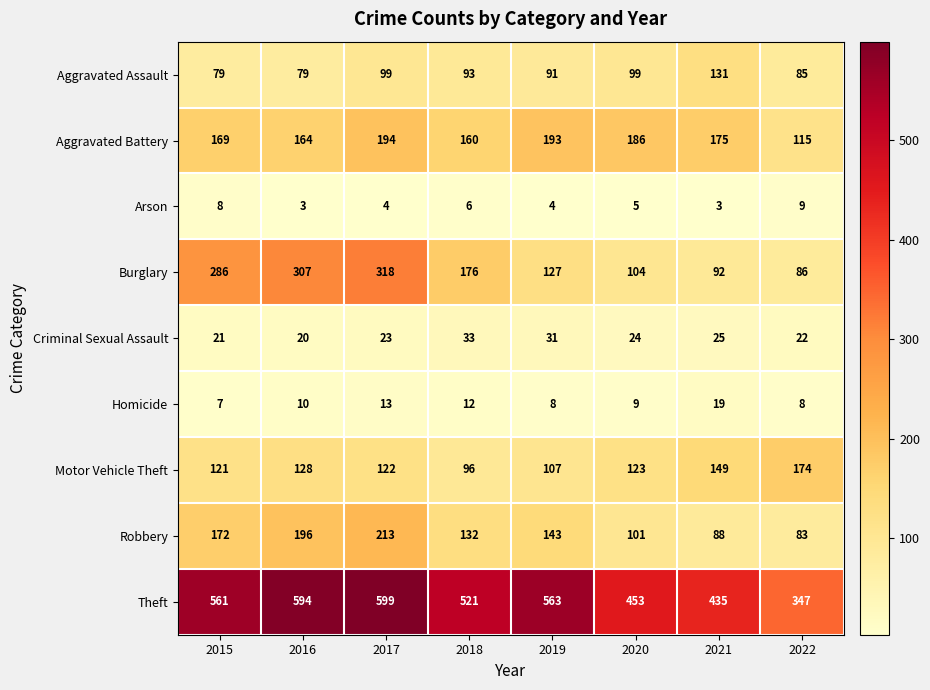

What is the difference between the maximum and minimum values in the Aggravated Battery series?

79